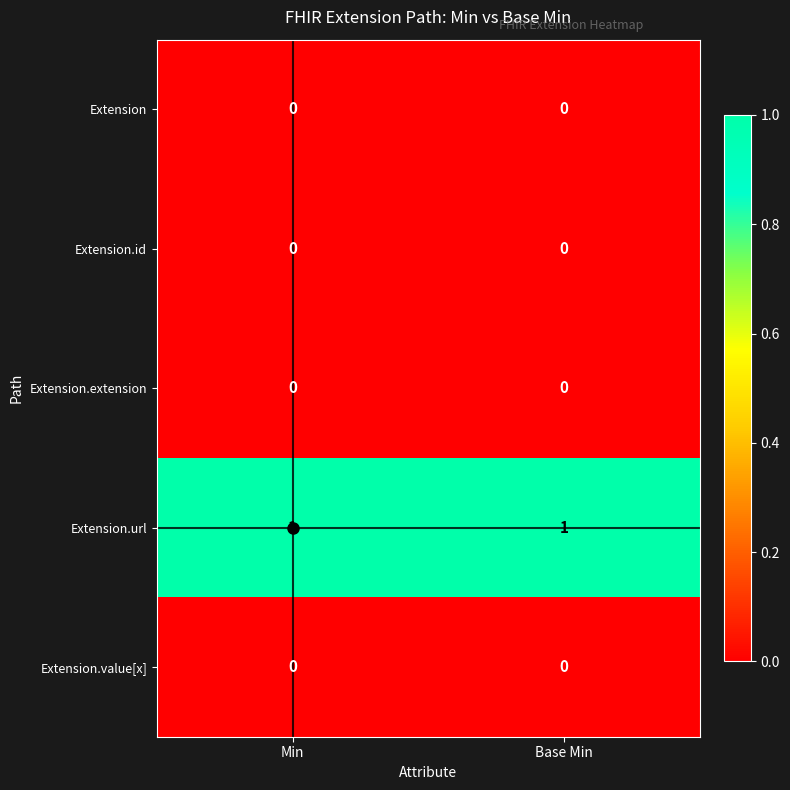

What is the difference between the highest and lowest values at Min?

1